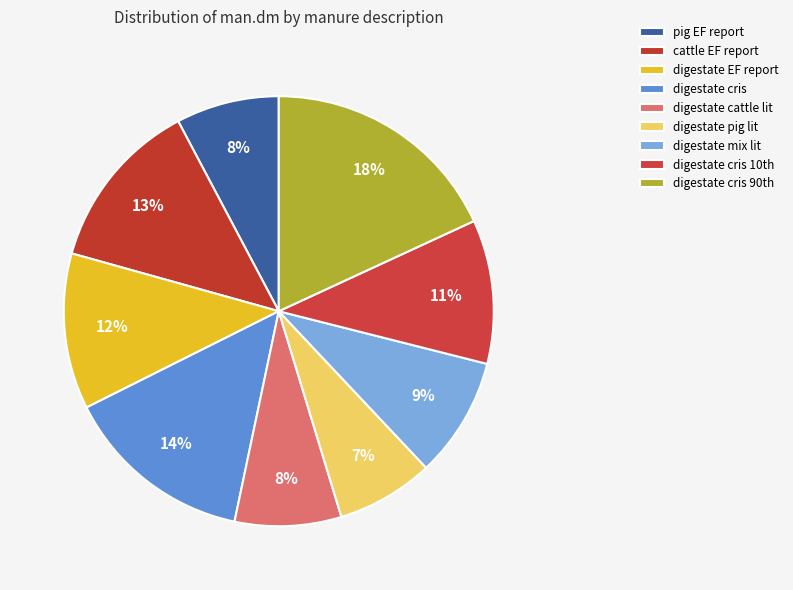

How much of the chart is everything except digestate pig lit?

92.7%